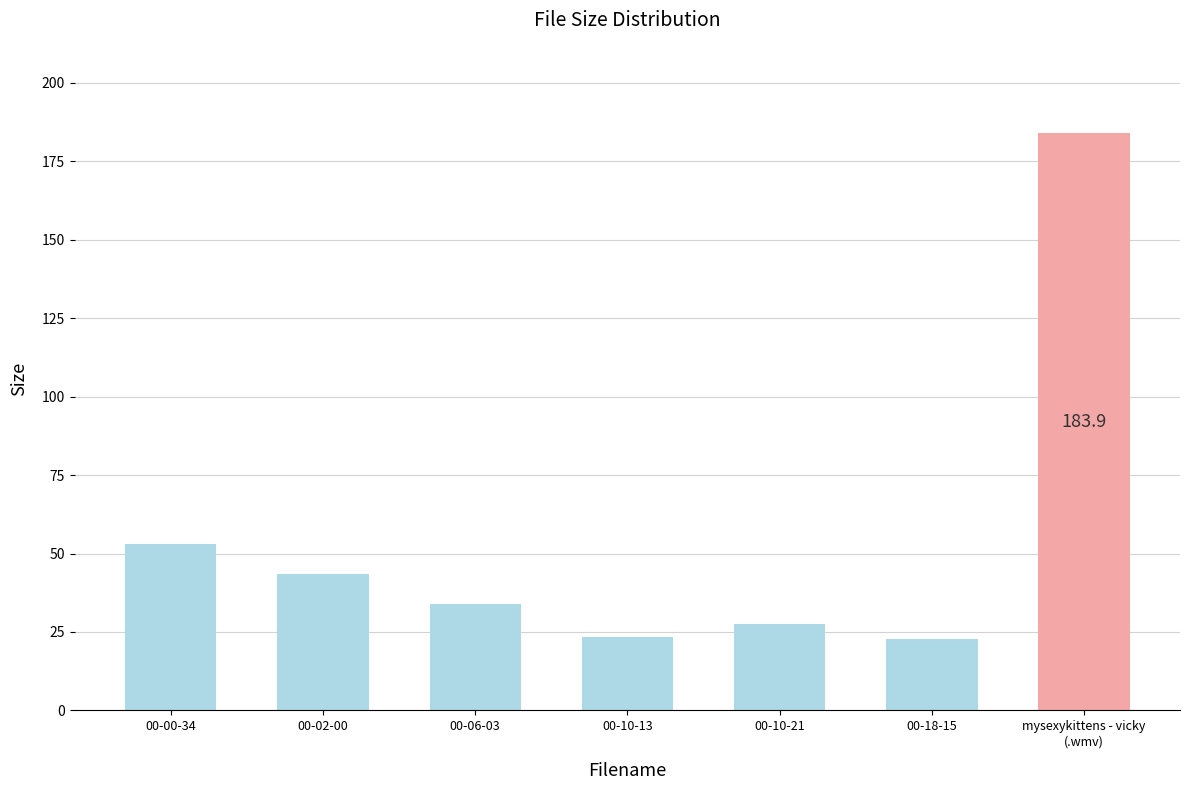

What is the difference between the maximum and minimum values?

161.0